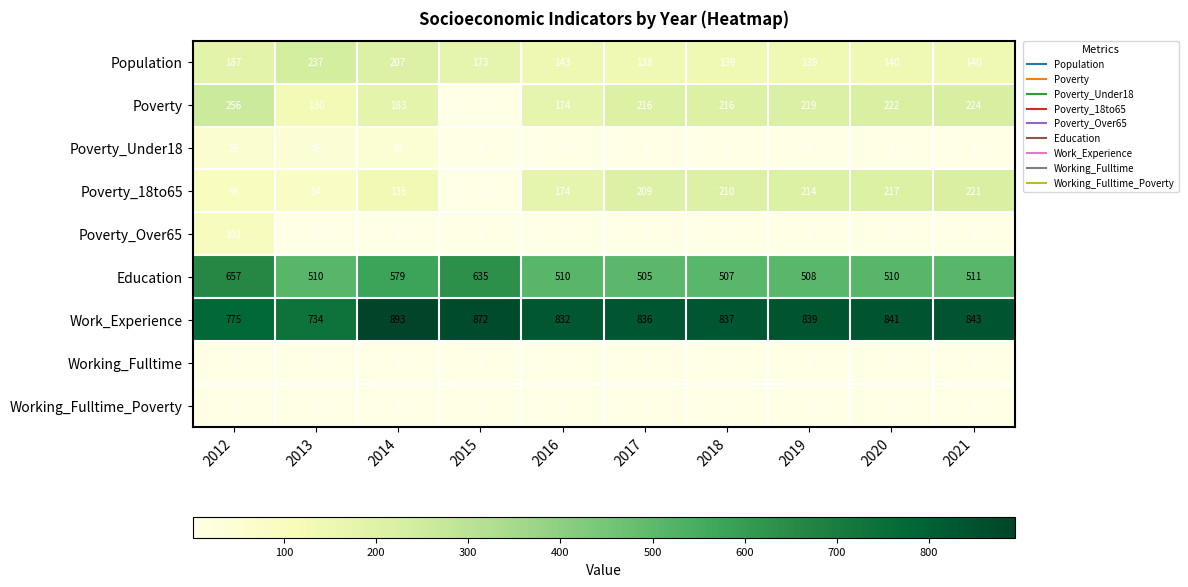

Which series has the largest total across all categories?

Work_Experience